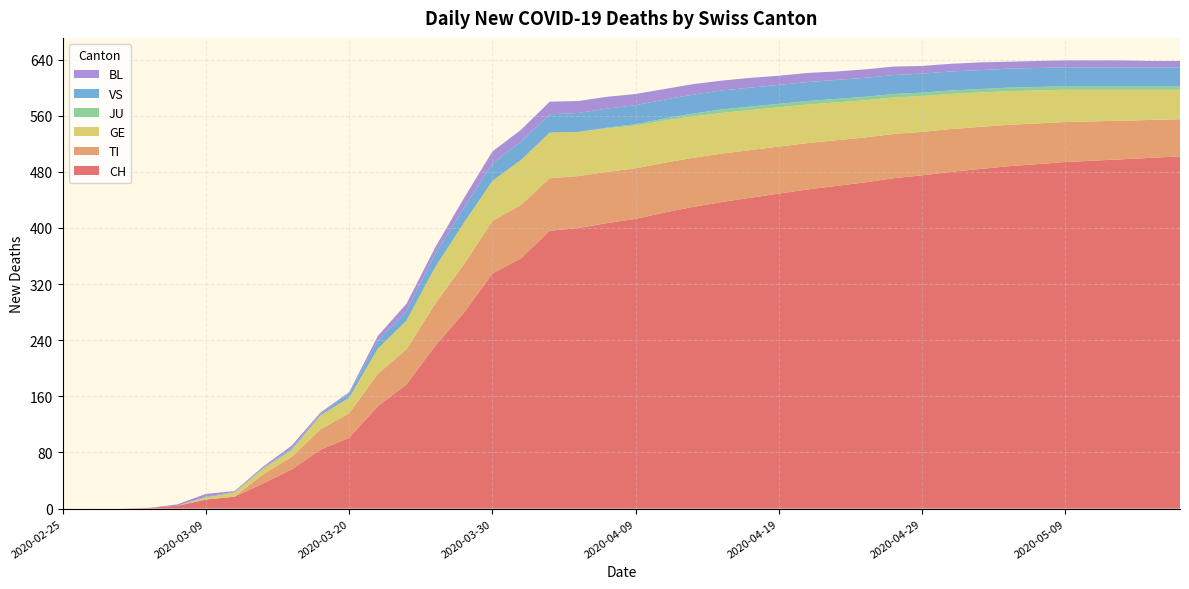

Reading right to left, list all the values displayed in this chart.

CH: 2020-05-17=502	2020-05-15=500	2020-05-13=498	2020-05-11=496	2020-05-09=494	2020-05-07=491	2020-05-05=488	2020-05-03=484	2020-05-01=480	2020-04-29=475	2020-04-27=471	2020-04-25=465	2020-04-23=460	2020-04-21=455	2020-04-19=449	2020-04-17=443	2020-04-15=437	2020-04-13=430	2020-04-11=422	2020-04-09=413	2020-04-07=407	2020-04-05=400	2020-04-03=396	2020-04-01=357	2020-03-30=335	2020-03-28=279	2020-03-26=232	2020-03-24=177	2020-03-22=146	2020-03-20=101	2020-03-18=84	2020-03-16=56	2020-03-14=36	2020-03-11=17	2020-03-09=13	2020-03-06=4	2020-03-04=1	2020-02-29=0	2020-02-27=0	2020-02-25=0
TI: 2020-05-17=53	2020-05-15=54	2020-05-13=55	2020-05-11=56	2020-05-09=57	2020-05-07=58	2020-05-05=59	2020-05-03=60	2020-05-01=61	2020-04-29=62	2020-04-27=63	2020-04-25=64	2020-04-23=65	2020-04-21=66	2020-04-19=67	2020-04-17=68	2020-04-15=69	2020-04-13=70	2020-04-11=71	2020-04-09=72	2020-04-07=73	2020-04-05=74	2020-04-03=75	2020-04-01=76	2020-03-30=75	2020-03-28=69	2020-03-26=60	2020-03-24=50	2020-03-22=46	2020-03-20=35	2020-03-18=29	2020-03-16=18	2020-03-14=13	2020-03-11=0	2020-03-09=0	2020-03-06=0	2020-03-04=0	2020-02-29=0	2020-02-27=0	2020-02-25=0
GE: 2020-05-17=42	2020-05-15=43	2020-05-13=44	2020-05-11=45	2020-05-09=46	2020-05-07=47	2020-05-05=48	2020-05-03=49	2020-05-01=50	2020-04-29=51	2020-04-27=52	2020-04-25=53	2020-04-23=54	2020-04-21=55	2020-04-19=56	2020-04-17=57	2020-04-15=58	2020-04-13=59	2020-04-11=60	2020-04-09=61	2020-04-07=62	2020-04-05=63	2020-04-03=65	2020-04-01=64	2020-03-30=57	2020-03-28=59	2020-03-26=52	2020-03-24=41	2020-03-22=36	2020-03-20=22	2020-03-18=20	2020-03-16=10	2020-03-14=8	2020-03-11=6	2020-03-09=3	2020-03-06=0	2020-03-04=0	2020-02-29=0	2020-02-27=0	2020-02-25=0
JU: 2020-05-17=5	2020-05-15=5	2020-05-13=5	2020-05-11=5	2020-05-09=5	2020-05-07=5	2020-05-05=5	2020-05-03=5	2020-05-01=5	2020-04-29=5	2020-04-27=5	2020-04-25=5	2020-04-23=5	2020-04-21=5	2020-04-19=5	2020-04-17=5	2020-04-15=5	2020-04-13=4	2020-04-11=3	2020-04-09=2	2020-04-07=1	2020-04-05=0	2020-04-03=0	2020-04-01=0	2020-03-30=0	2020-03-28=0	2020-03-26=0	2020-03-24=0	2020-03-22=0	2020-03-20=0	2020-03-18=0	2020-03-16=0	2020-03-14=0	2020-03-11=0	2020-03-09=0	2020-03-06=0	2020-03-04=0	2020-02-29=0	2020-02-27=0	2020-02-25=0
VS: 2020-05-17=27	2020-05-15=27	2020-05-13=27	2020-05-11=27	2020-05-09=27	2020-05-07=27	2020-05-05=27	2020-05-03=27	2020-05-01=27	2020-04-29=27	2020-04-27=27	2020-04-25=27	2020-04-23=27	2020-04-21=27	2020-04-19=27	2020-04-17=27	2020-04-15=27	2020-04-13=27	2020-04-11=27	2020-04-09=27	2020-04-07=27	2020-04-05=27	2020-04-03=26	2020-04-01=26	2020-03-30=25	2020-03-28=21	2020-03-26=19	2020-03-24=13	2020-03-22=11	2020-03-20=6	2020-03-18=2	2020-03-16=2	2020-03-14=1	2020-03-11=1	2020-03-09=1	2020-03-06=0	2020-03-04=0	2020-02-29=0	2020-02-27=0	2020-02-25=0
BL: 2020-05-17=9	2020-05-15=9	2020-05-13=10	2020-05-11=10	2020-05-09=10	2020-05-07=10	2020-05-05=10	2020-05-03=11	2020-05-01=11	2020-04-29=11	2020-04-27=12	2020-04-25=12	2020-04-23=12	2020-04-21=13	2020-04-19=13	2020-04-17=14	2020-04-15=14	2020-04-13=15	2020-04-11=15	2020-04-09=16	2020-04-07=17	2020-04-05=17	2020-04-03=18	2020-04-01=17	2020-03-30=17	2020-03-28=14	2020-03-26=9	2020-03-24=11	2020-03-22=7	2020-03-20=2	2020-03-18=2	2020-03-16=4	2020-03-14=2	2020-03-11=1	2020-03-09=4	2020-03-06=2	2020-03-04=0	2020-02-29=0	2020-02-27=0	2020-02-25=0